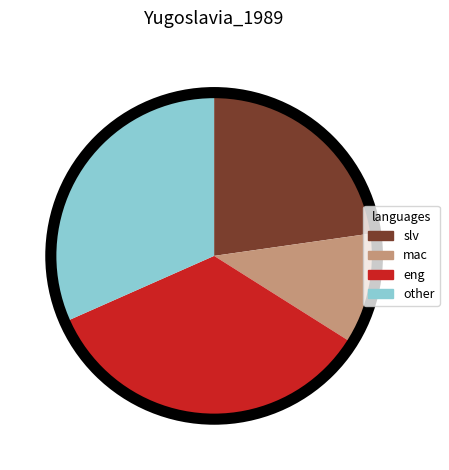

Rank the categories by value from highest to lowest.

eng, other, slv, mac